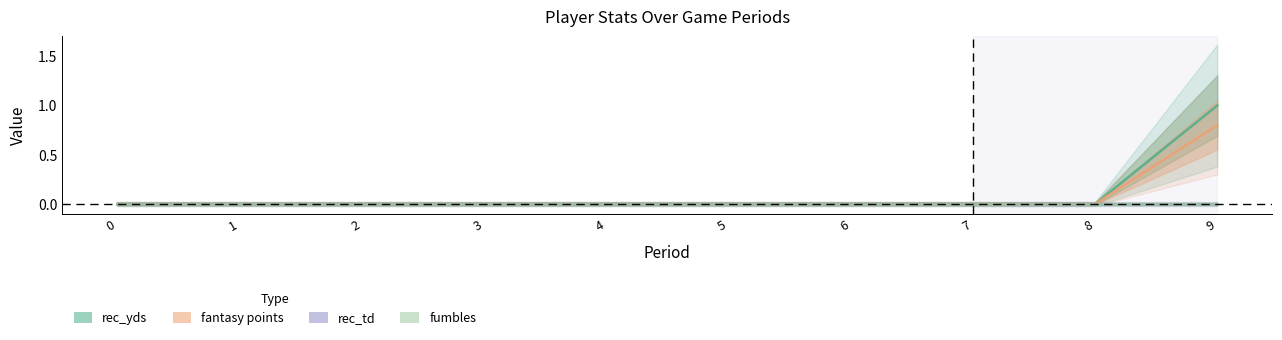

At which label does fantasy points reach its peak?

9